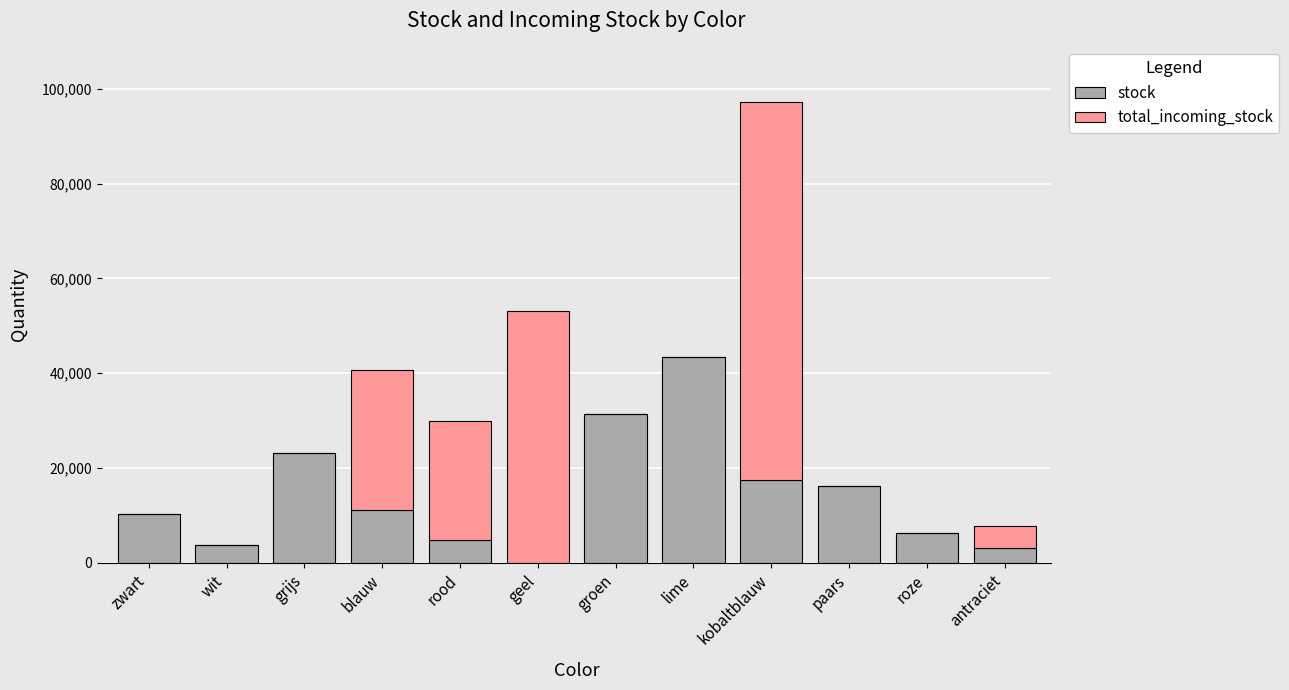

What is the total value across all series at groen?

31435